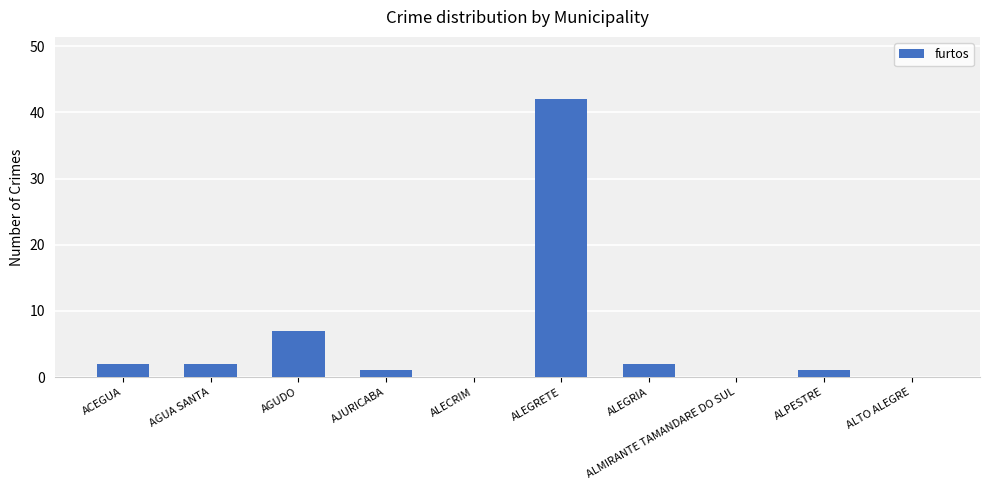

True or false: the data shows 2 at AGUDO.

False